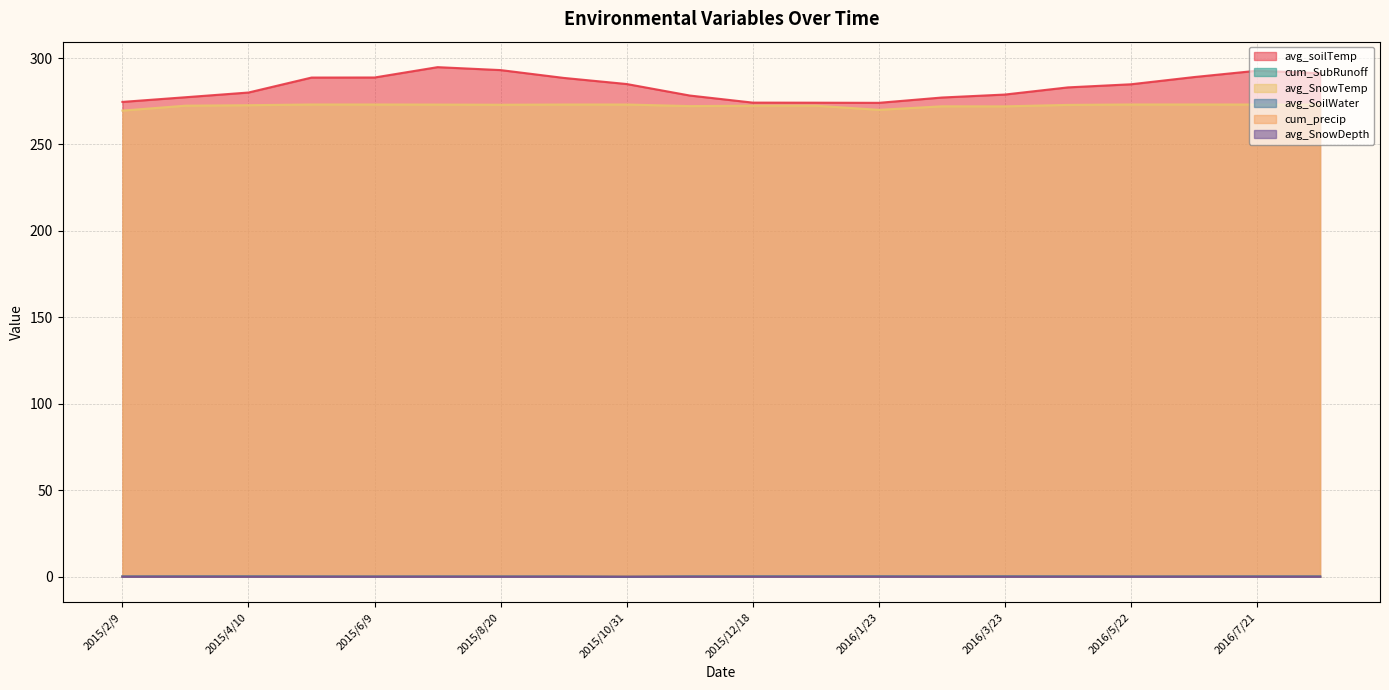

In avg_SnowDepth, how many points are lower than both neighbors (excluding endpoints)?

2